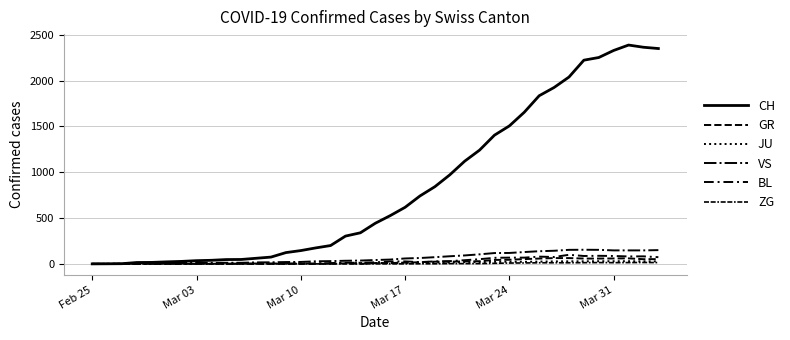

Is this an area chart (filled region under the line)?

No